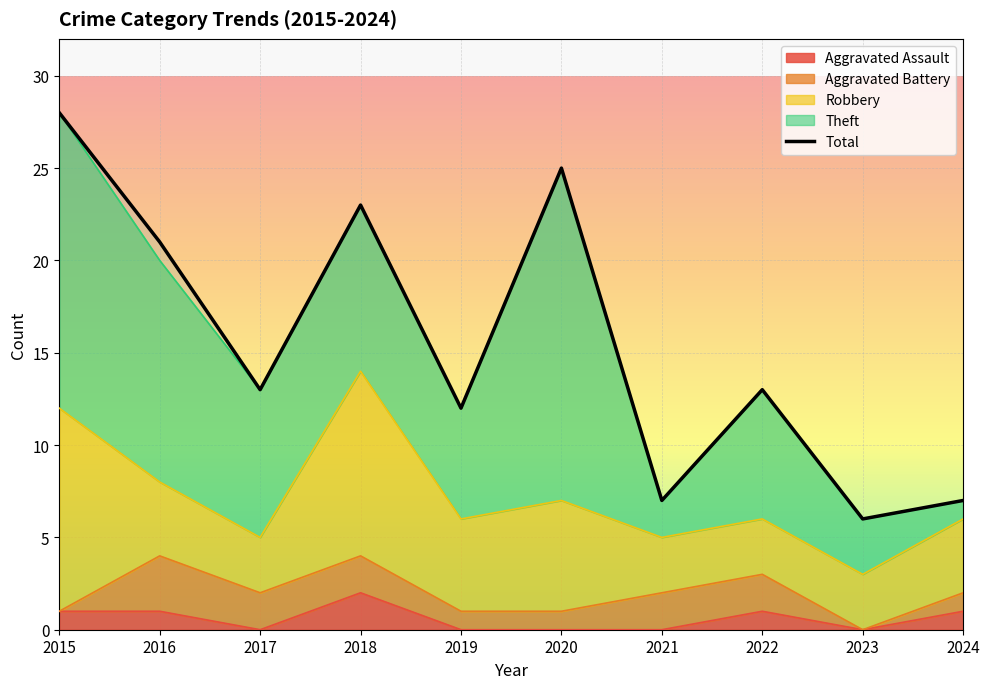

Reading left to right, transcribe all the data shown in this chart.

Aggravated Assault: 1	1	0	2	0	0	0	1	0	1
Aggravated Battery: 0	3	2	2	1	1	2	2	0	1
Robbery: 11	4	3	10	5	6	3	3	3	4
Theft: 16	12	8	9	6	18	2	7	3	1
Total: 28	21	13	23	12	25	7	13	6	7